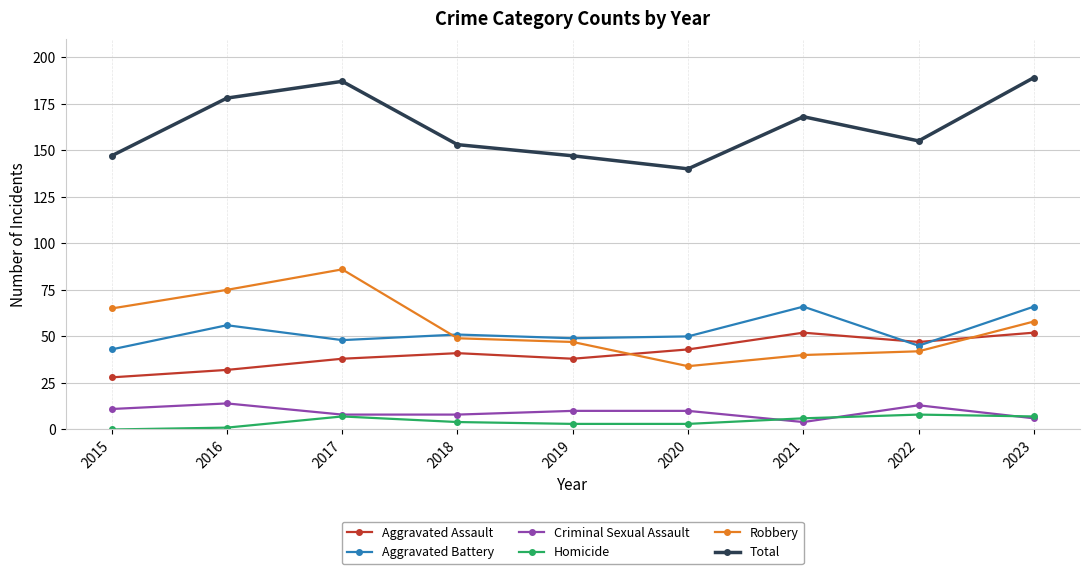

Is the value of Homicide at 2022 greater than the value of Total at 2022?

No